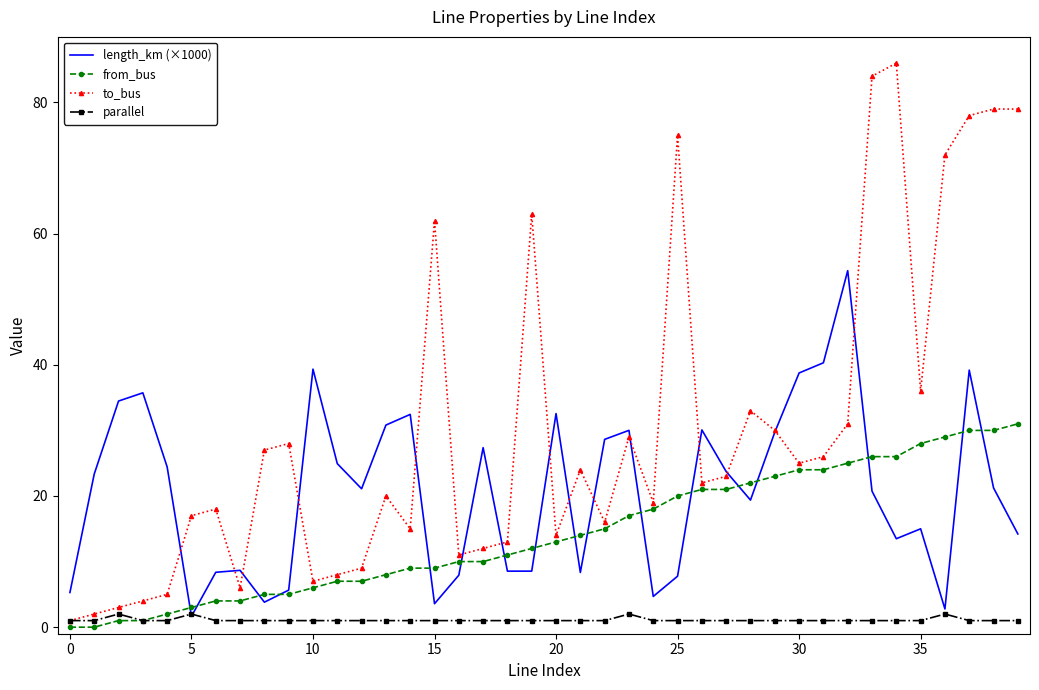

Rank the series by their maximum value, from highest to lowest.

to_bus, length_km (×1000), from_bus, parallel